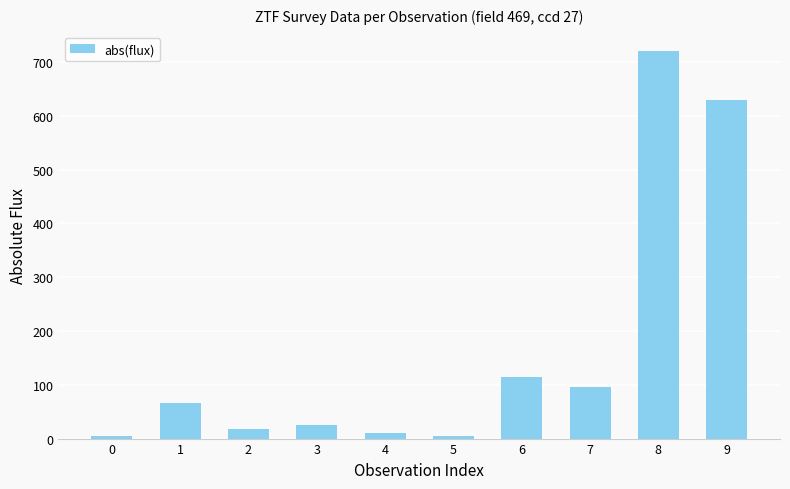

How many bars are there in total?

10